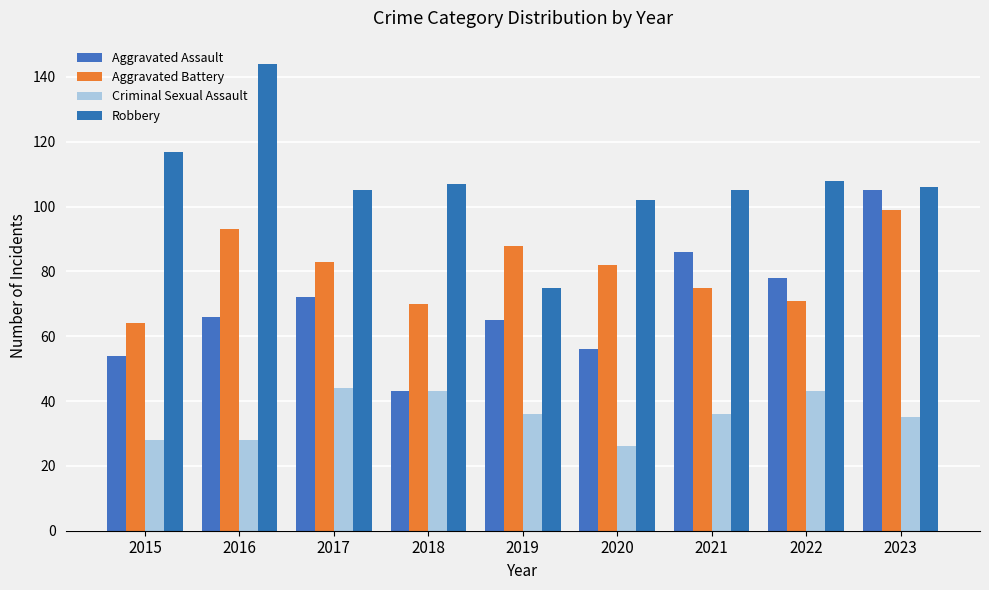

How many data points in Criminal Sexual Assault are less than 36?

4